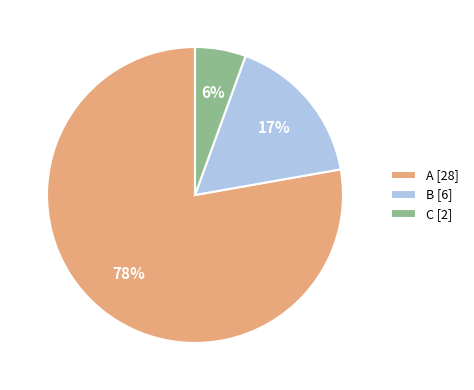

Count the number of slices in the pie.

3